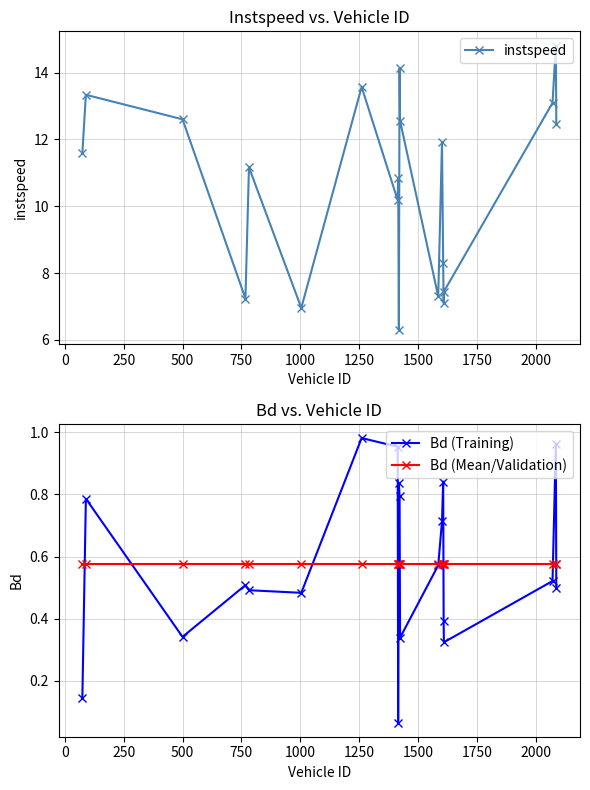

What is the value of the Bd (Training) point at the 3rd from the left?

0.3